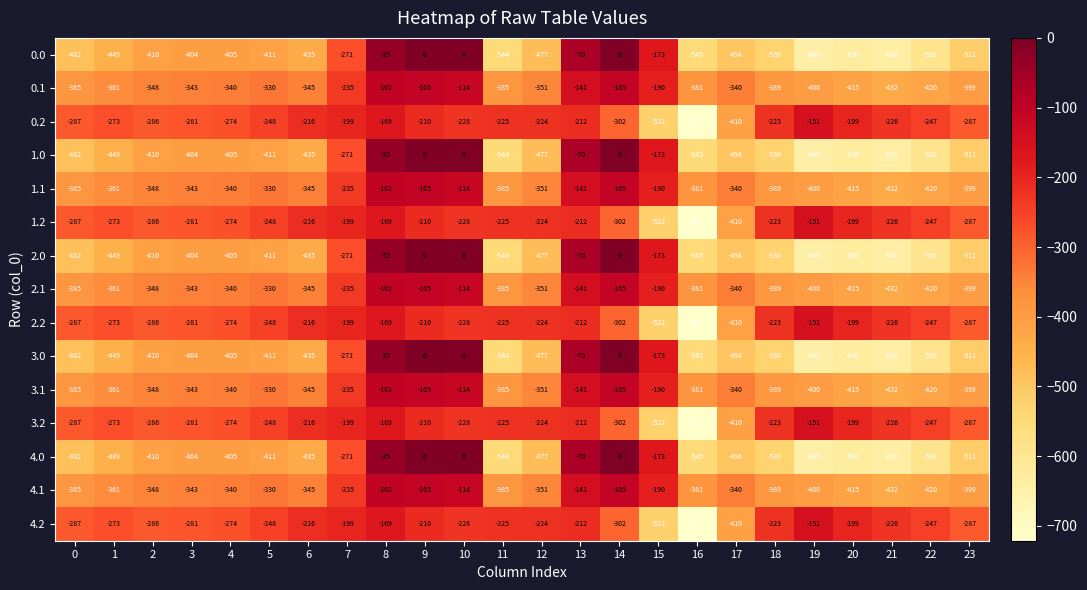

What is the total value across all series at 20?

-6220